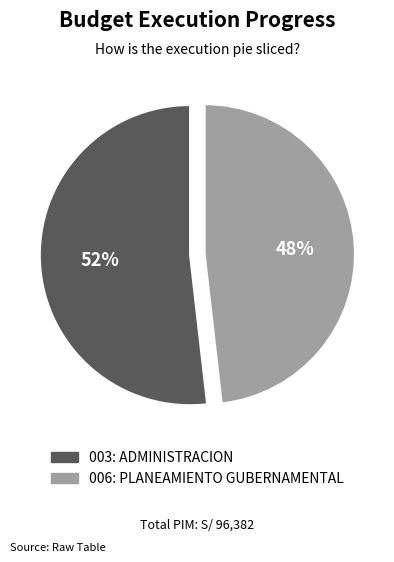

Approximately how many times larger is the value at 003: ADMINISTRACION compared to 006: PLANEAMIENTO GUBERNAMENTAL?

1.1